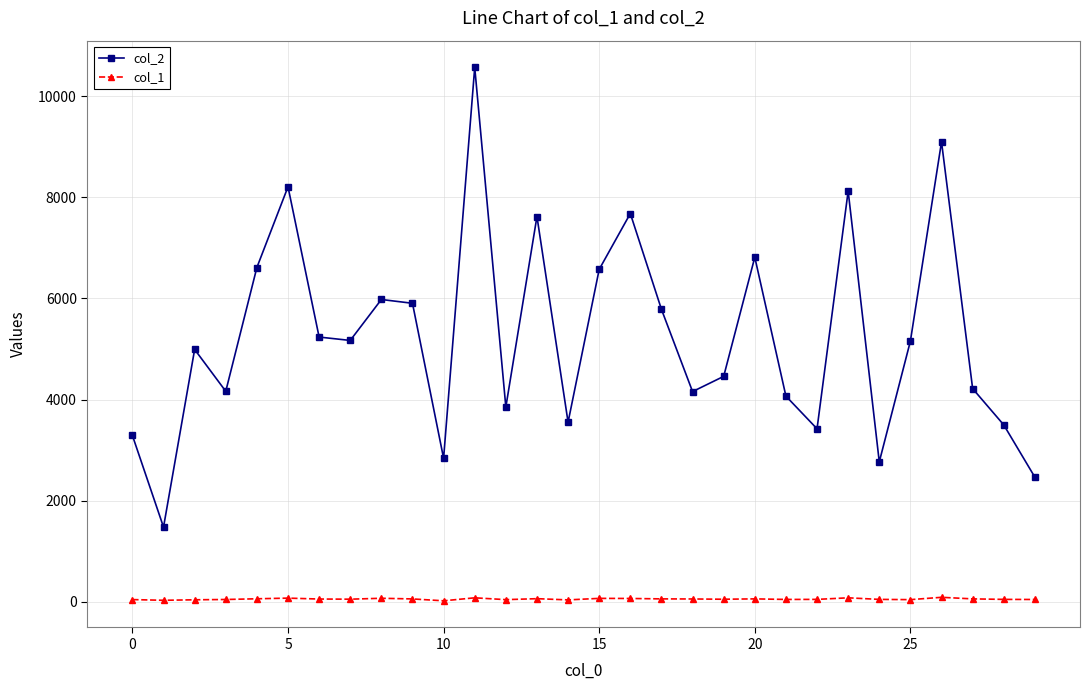

True or false: col_2 has more than 1 interior local peaks.

True